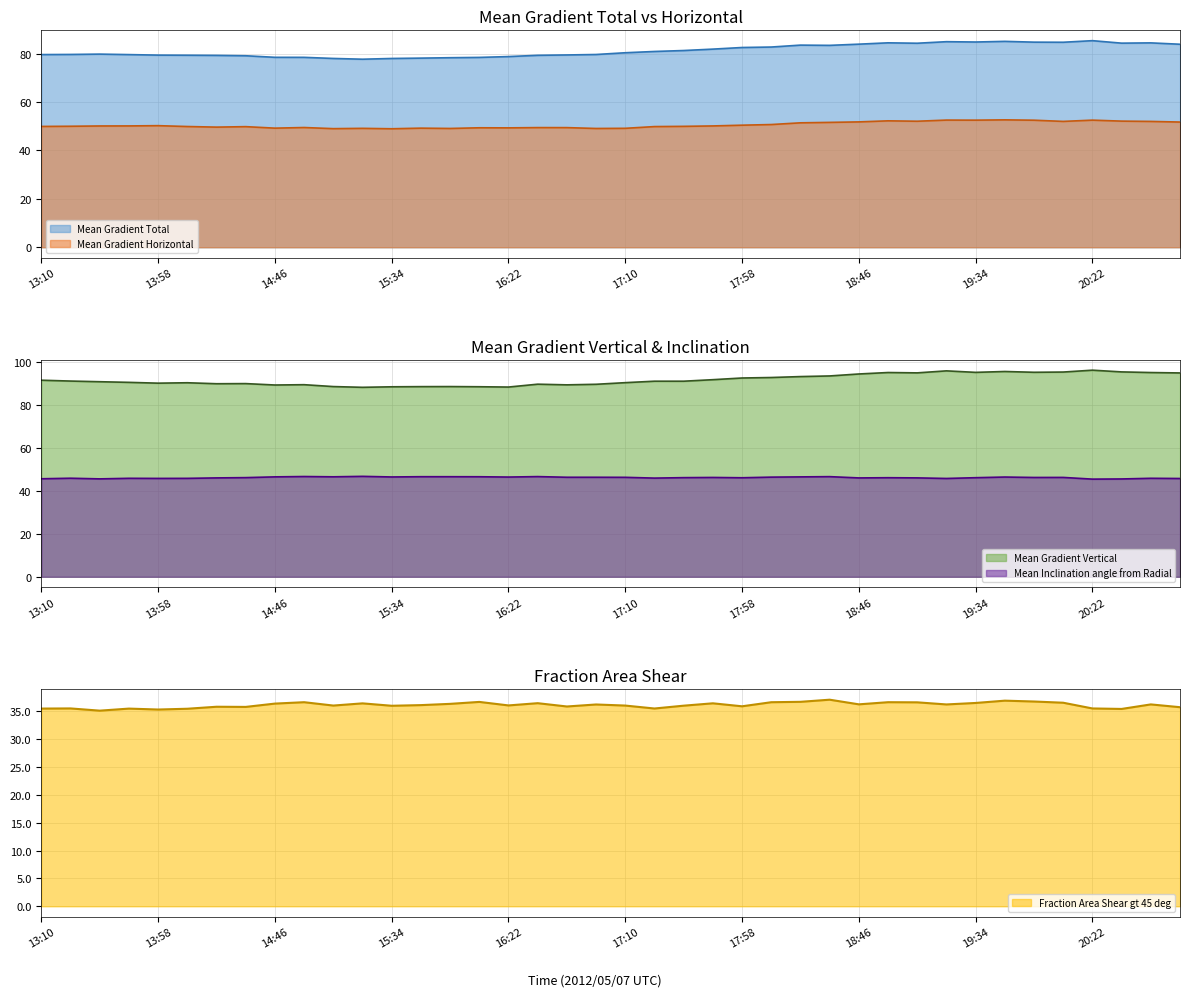

True or false: Mean Gradient Vertical and Fraction Area Shear gt 45 deg cross at least once.

False